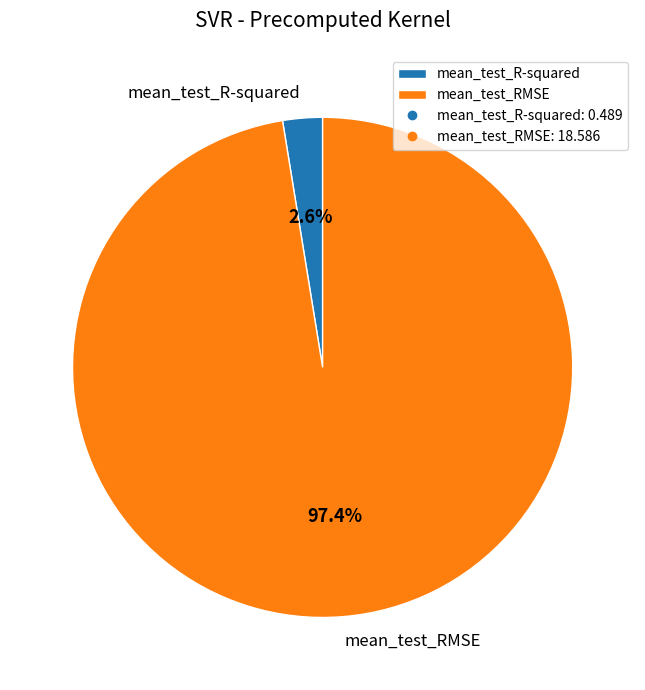

The mean_test_RMSE slice represents 90% of the pie. True or false?

False